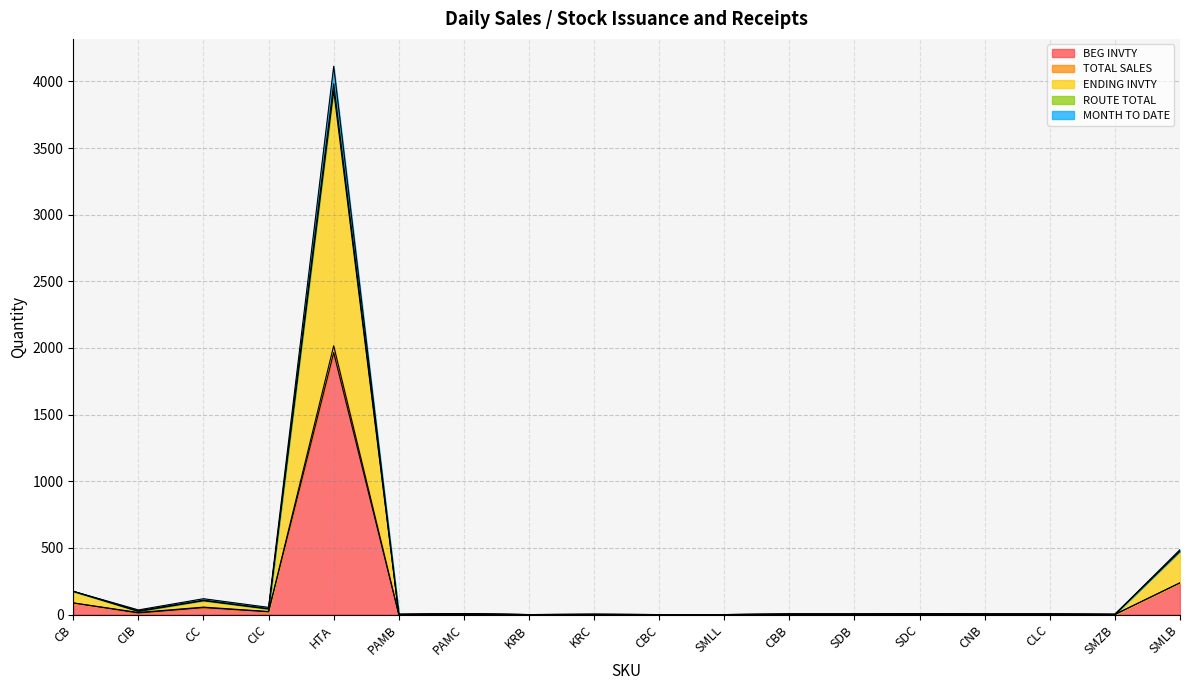

Reading left to right, list all the values displayed in this chart.

BEG INVTY: 87.2	11.9	52.0	21.0	1965.3	1.0	3.0	0.0	1.0	0.0	0.0	2.0	2.0	3.0	2.0	2.0	1.0	238.2
TOTAL SALES: 174.5	34.9	119.0	54.0	4113.4	2.0	6.0	0.0	2.0	0.0	0.0	4.0	4.0	6.0	4.0	5.0	2.0	487.5
ENDING INVTY: 174.5	23.8	104.0	42.0	3930.6	2.0	6.0	0.0	2.0	0.0	0.0	4.0	4.0	6.0	4.0	4.0	2.0	476.5
ROUTE TOTAL: 87.2	15.9	56.0	23.0	2016.8	1.0	3.0	0.0	1.0	0.0	0.0	2.0	2.0	3.0	2.0	2.0	1.0	238.2
MONTH TO DATE: 174.5	27.8	108.0	44.0	3982.1	2.0	6.0	0.0	2.0	0.0	0.0	4.0	4.0	6.0	4.0	4.0	2.0	476.5